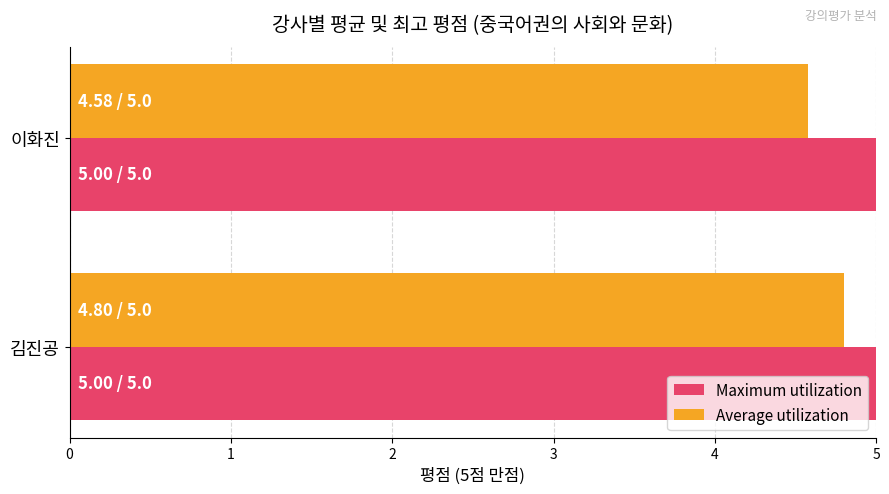

What is the average value of the Maximum utilization series?

5.0